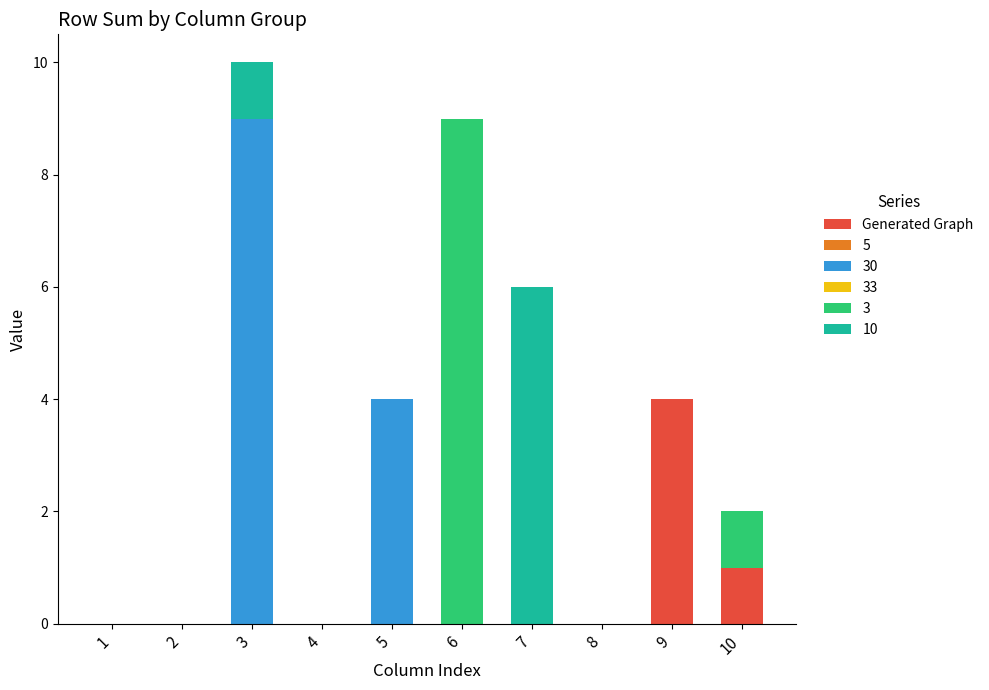

Are the bars horizontal?

No